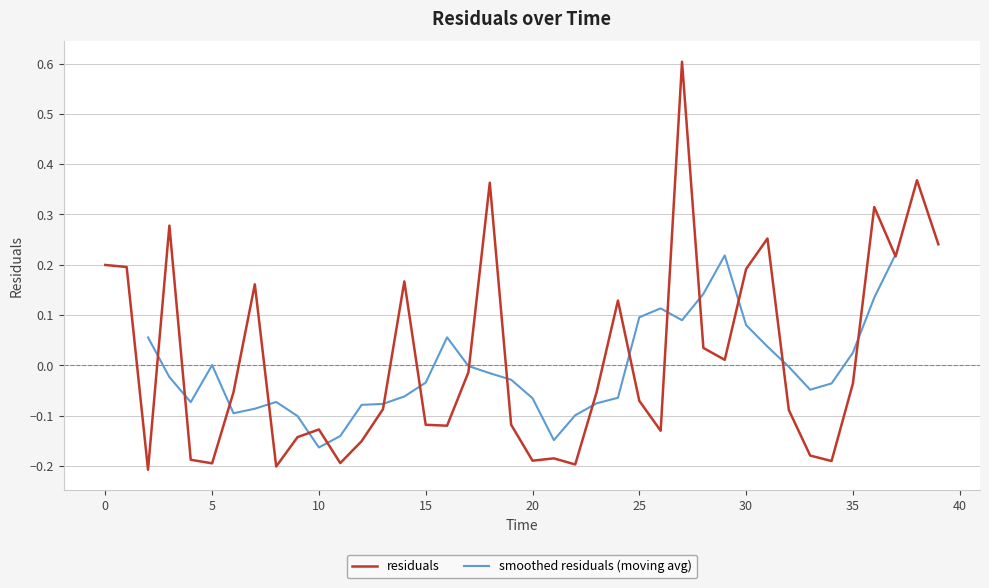

Where is the data nearest to the value 0?

29.0